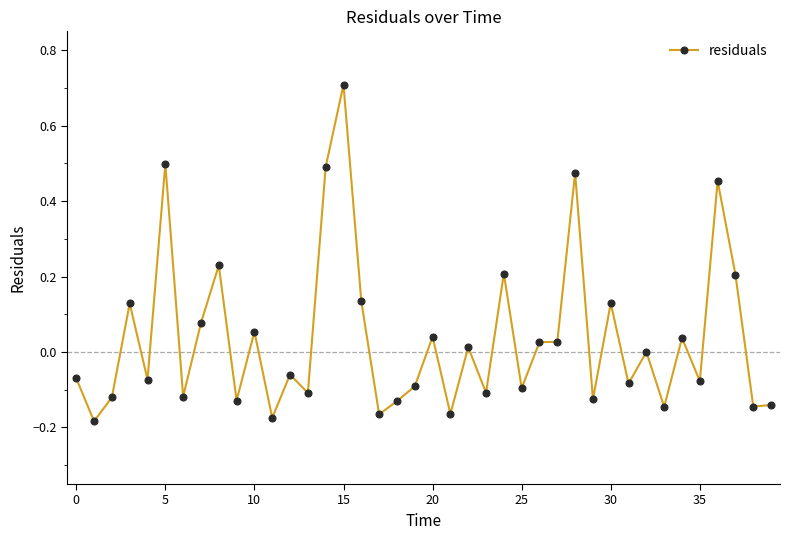

How many series are shown in this chart?

1